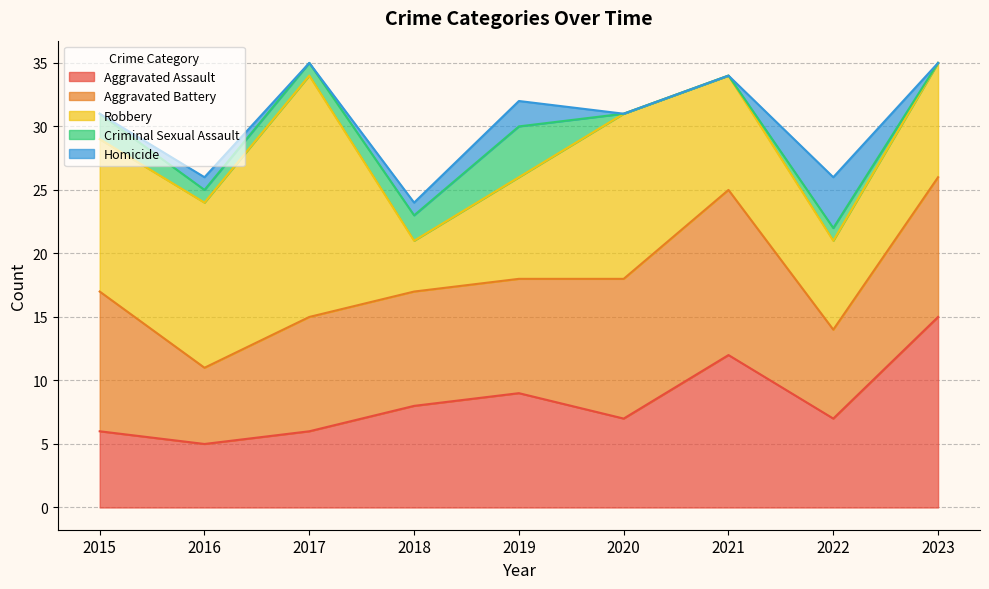

In Homicide, how many points are higher than both neighbors (excluding endpoints)?

3